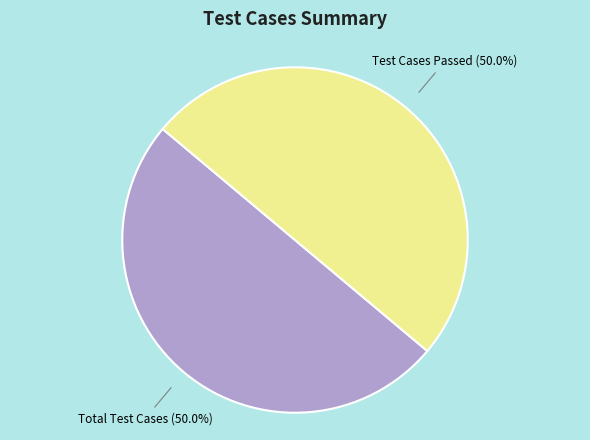

Count the number of slices in the pie.

2